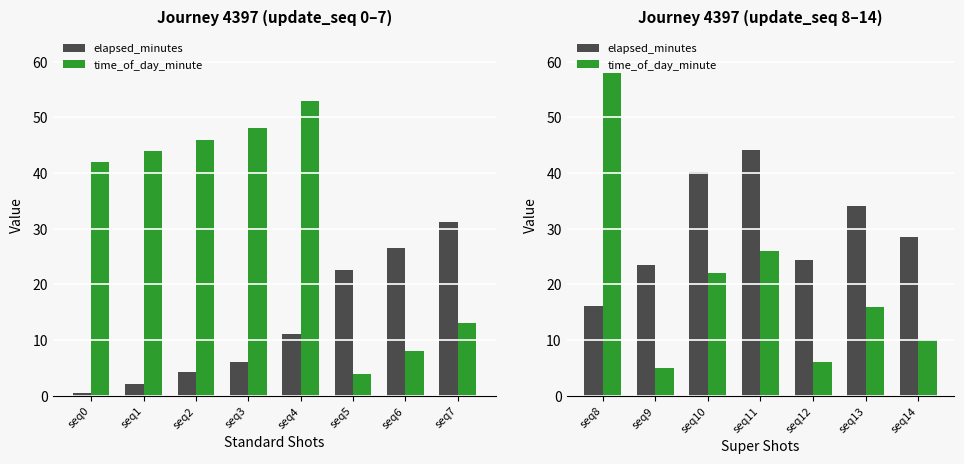

How many series are shown in this chart?

2